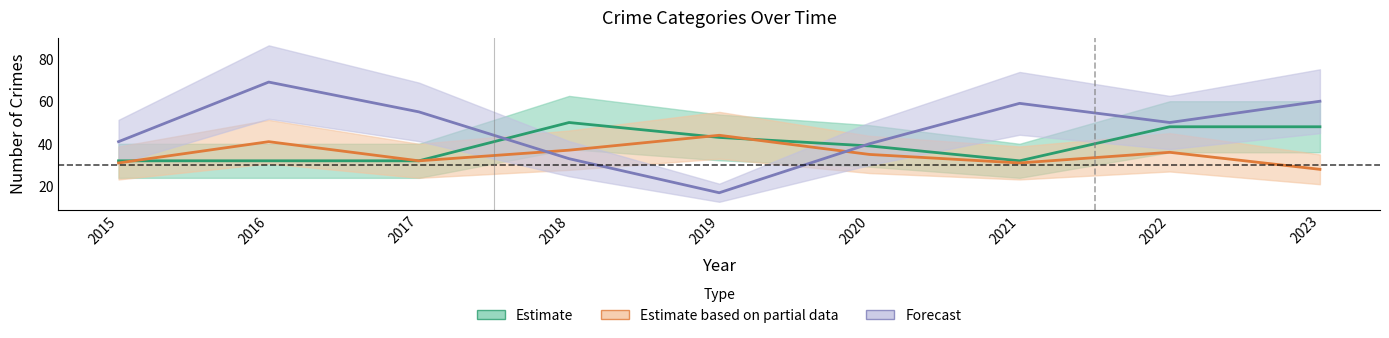

How many lines are shown in the chart?

3